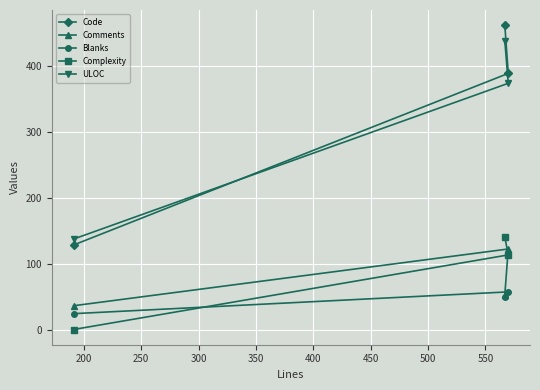

At how many categories does at least one series exceed 9?

3